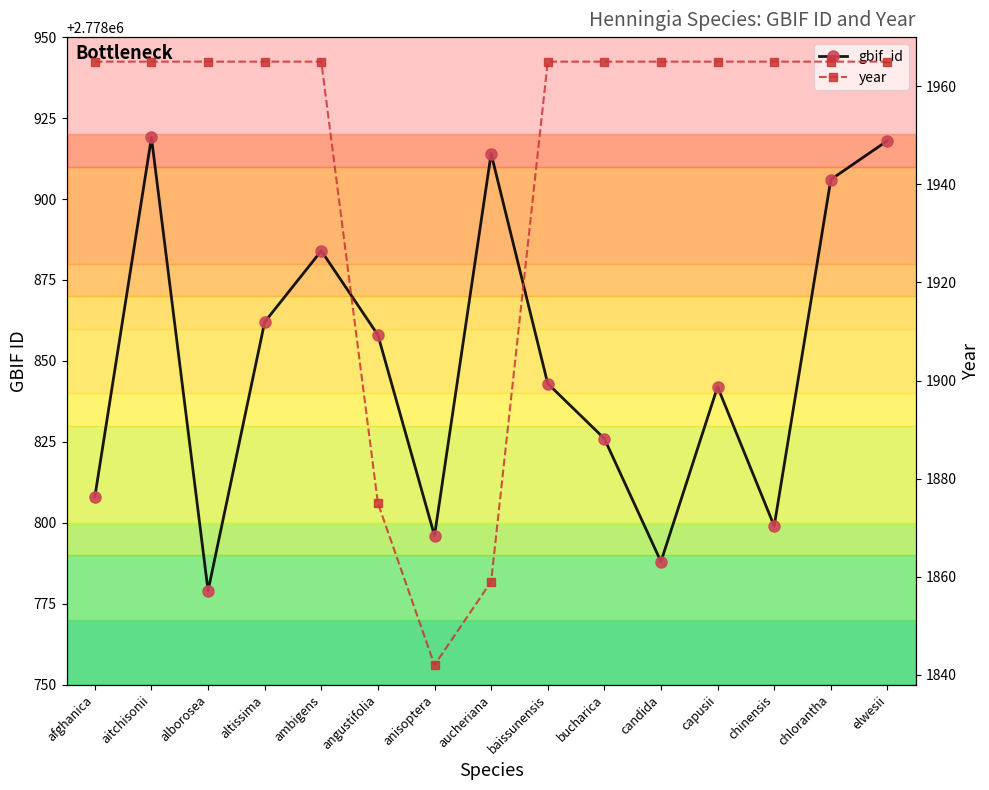

Reading left to right, transcribe all the data shown in this chart.

gbif_id: afghanica=2778808	aitchisonii=2778919	alborosea=2778779	altissima=2778862	ambigens=2778884	angustifolia=2778858	anisoptera=2778796	aucheriana=2778914	baissunensis=2778843	bucharica=2778826	candida=2778788	capusii=2778842	chinensis=2778799	chlorantha=2778906	elwesii=2778918
year: afghanica=1965	aitchisonii=1965	alborosea=1965	altissima=1965	ambigens=1965	angustifolia=1875	anisoptera=1842	aucheriana=1859	baissunensis=1965	bucharica=1965	candida=1965	capusii=1965	chinensis=1965	chlorantha=1965	elwesii=1965